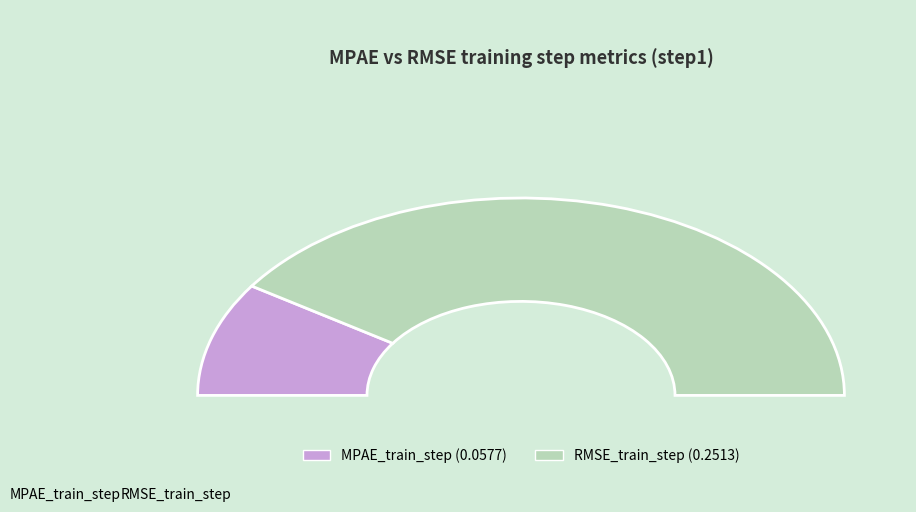

To the nearest percent, what is the combined percentage of RMSE_train_step and MPAE_train_step?

100%